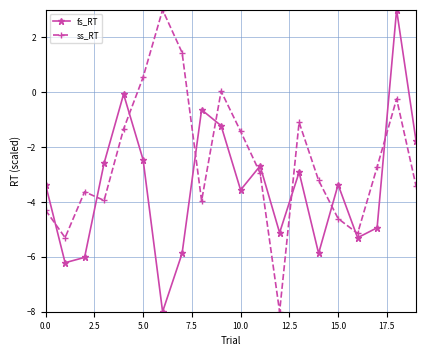

Which series has the largest total across all categories?

ss_RT